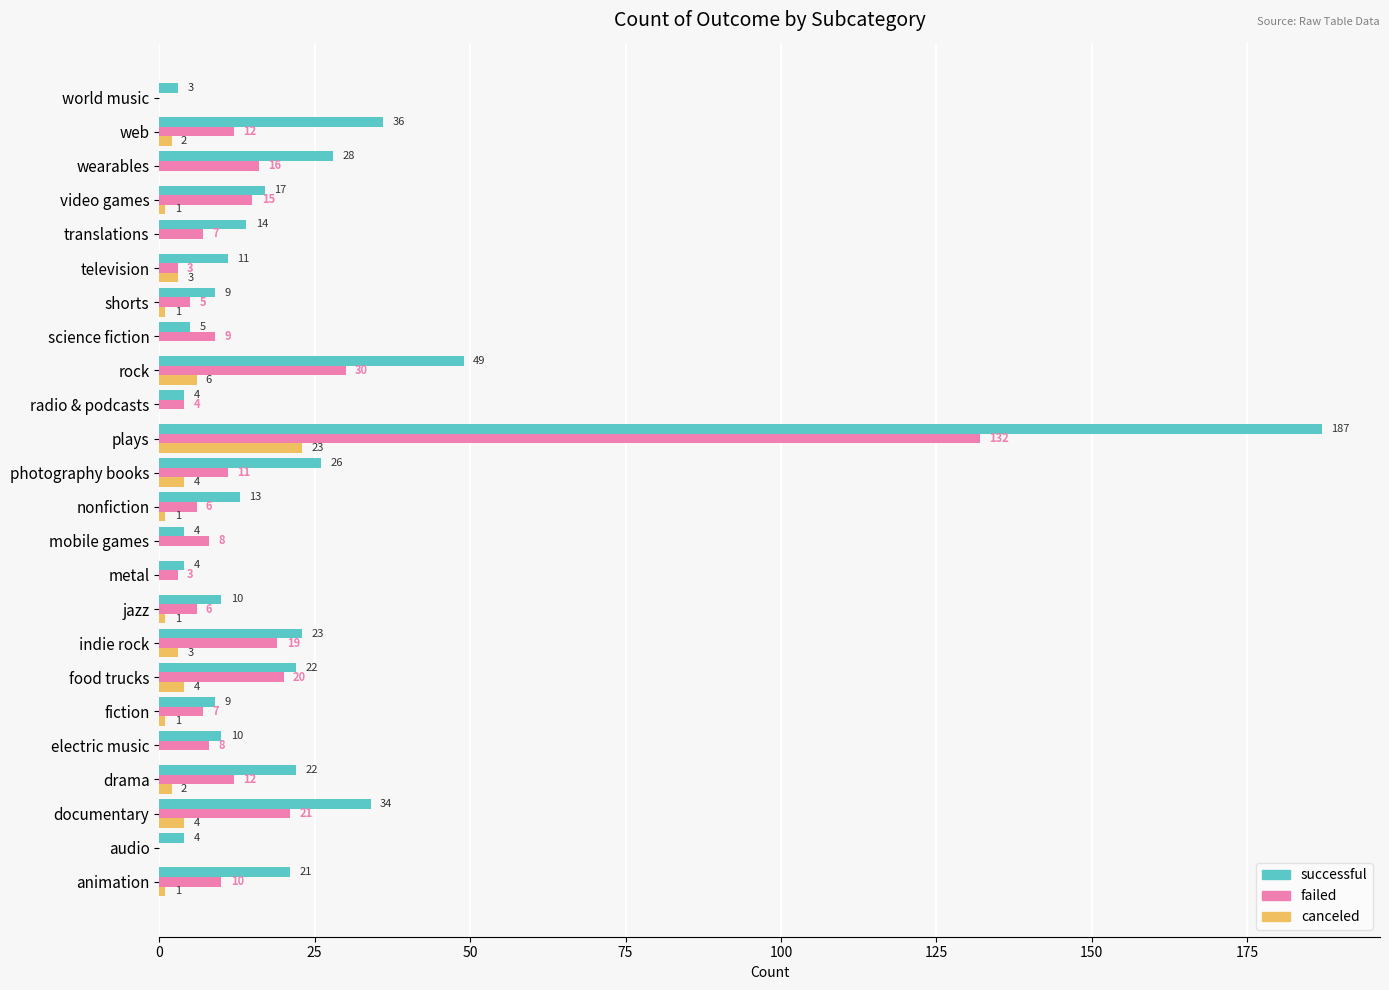

How many values in canceled are above zero?

15